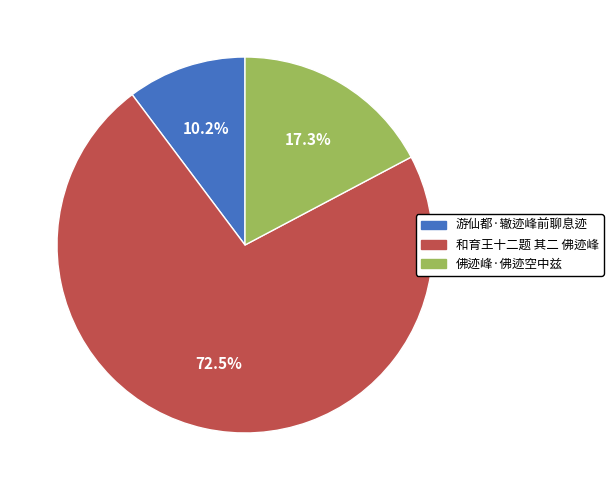

What is the largest slice in the pie chart?

和育王十二题 其二 佛迹峰